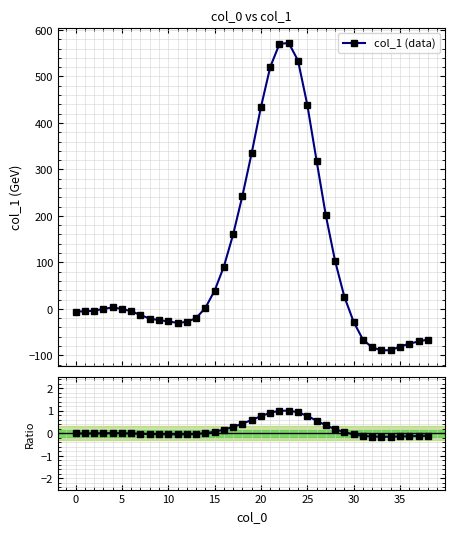

At which label is col_1 (data) closest to 241?

18